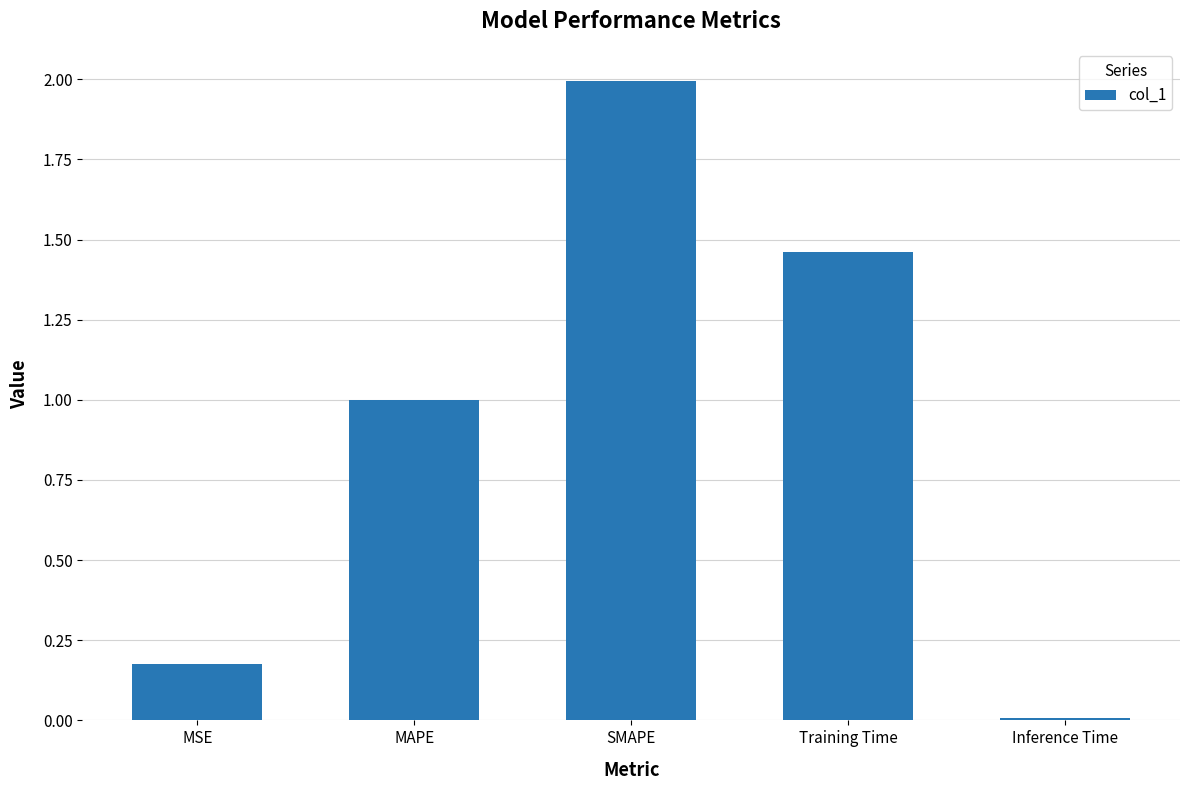

What is the label of the 3rd bar from the right?

SMAPE